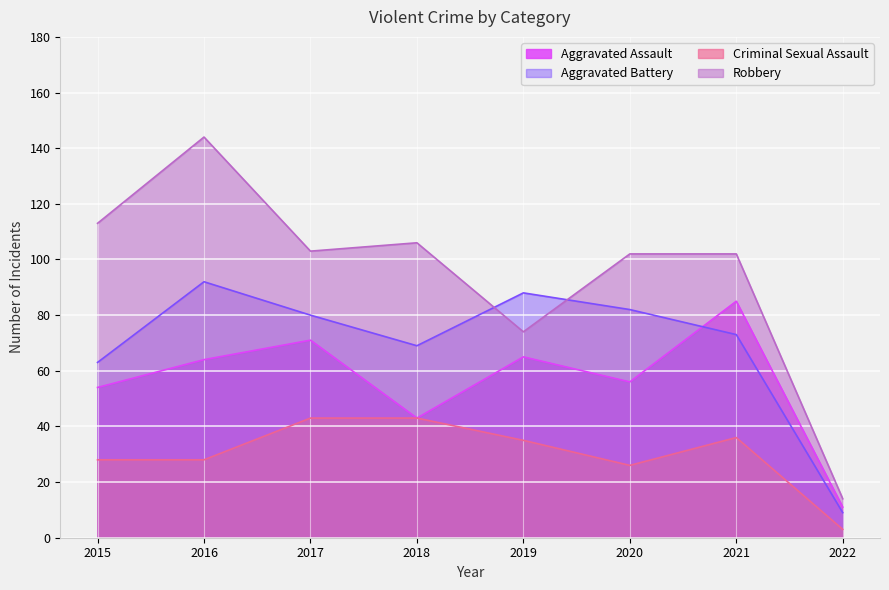

How many lines are shown in the chart?

4